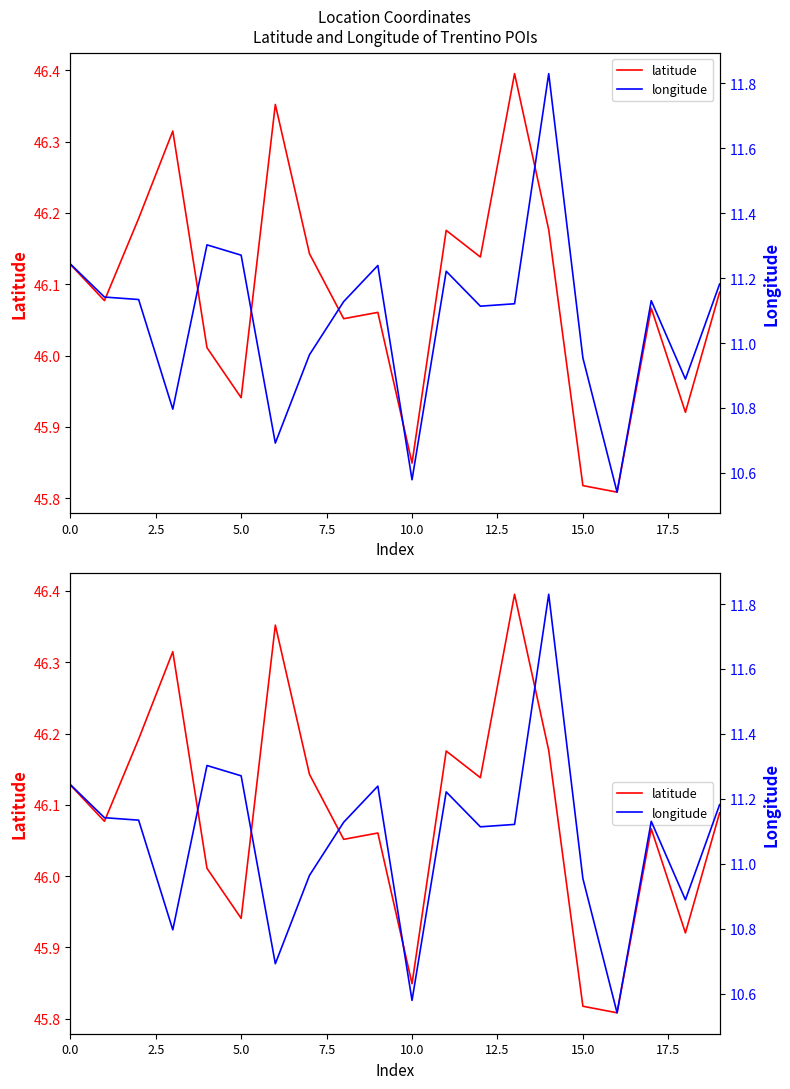

What is the difference between the maximum and minimum values in the latitude series?

0.6